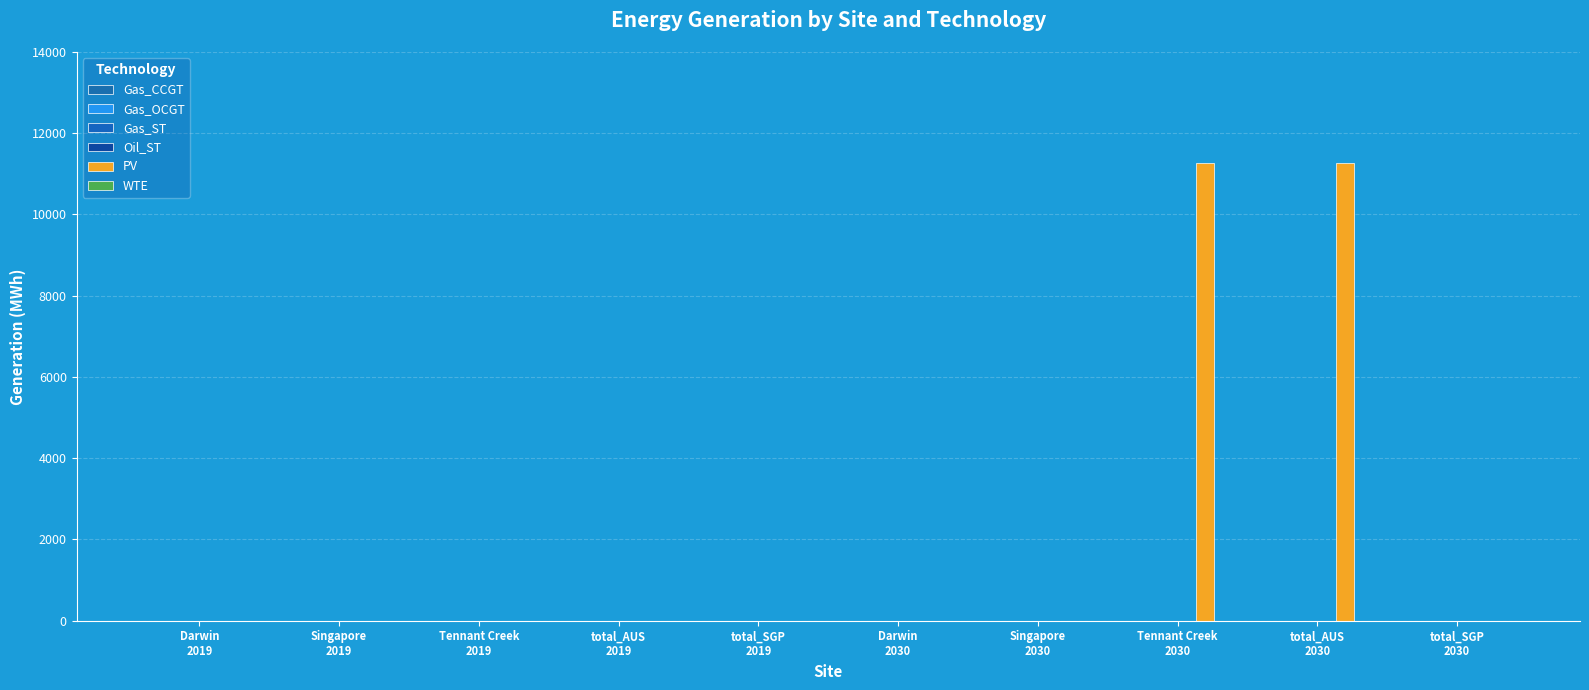

What is the greatest value displayed?

11275.3